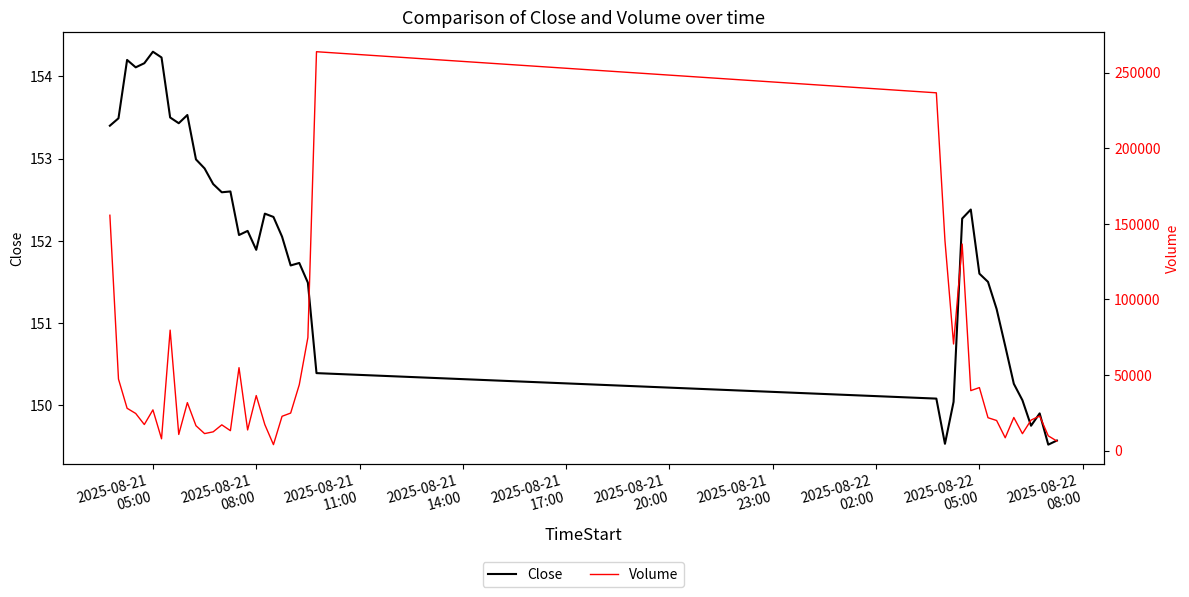

What is the highest value of the Close series?

154.3